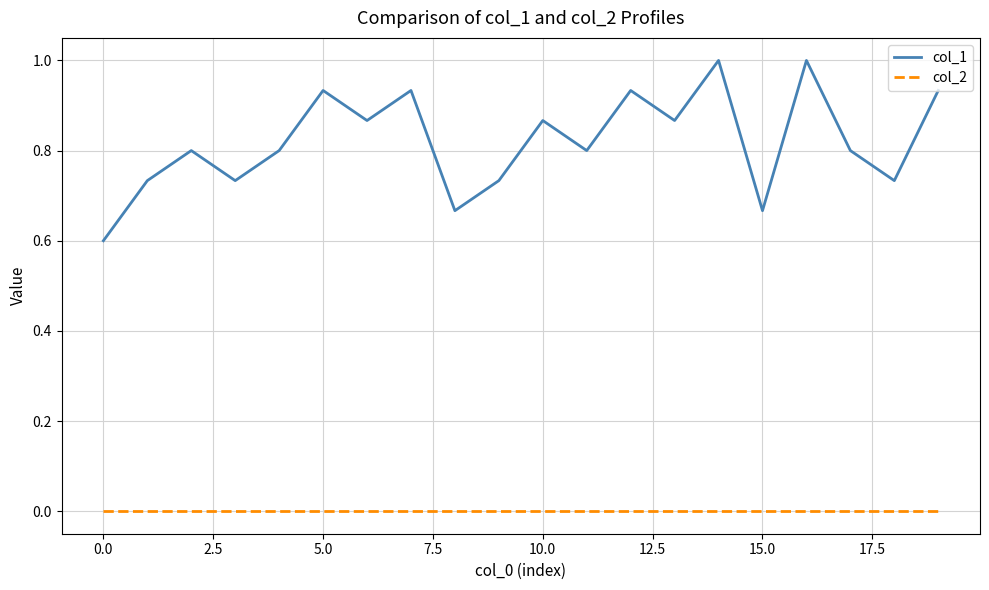

List the series in order of their overall mean, highest first.

col_1, col_2